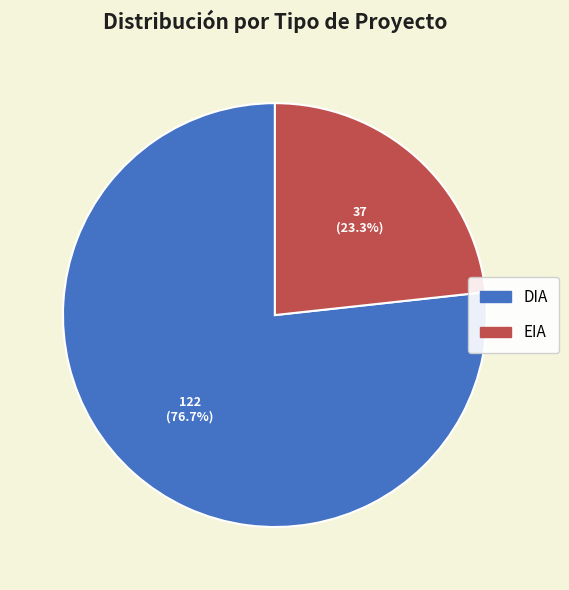

Does EIA account for over 50% of the chart?

No